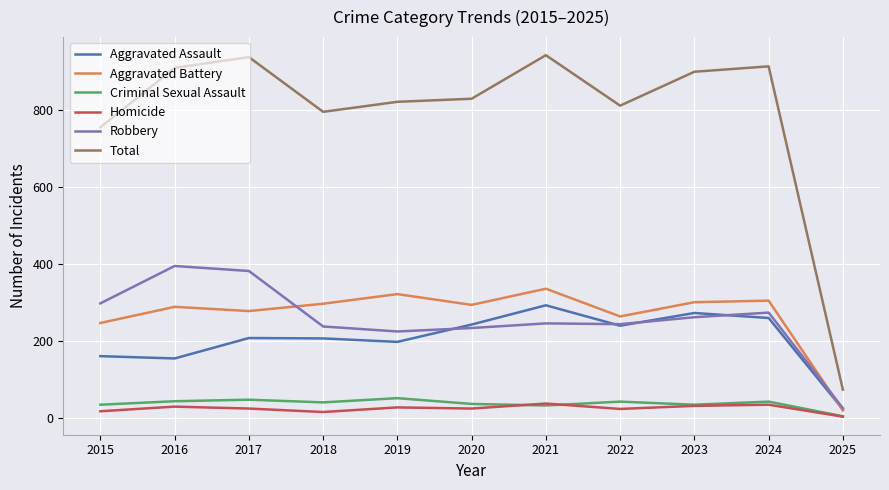

What are all the series names shown in the legend?

Aggravated Assault, Aggravated Battery, Criminal Sexual Assault, Homicide, Robbery, Total